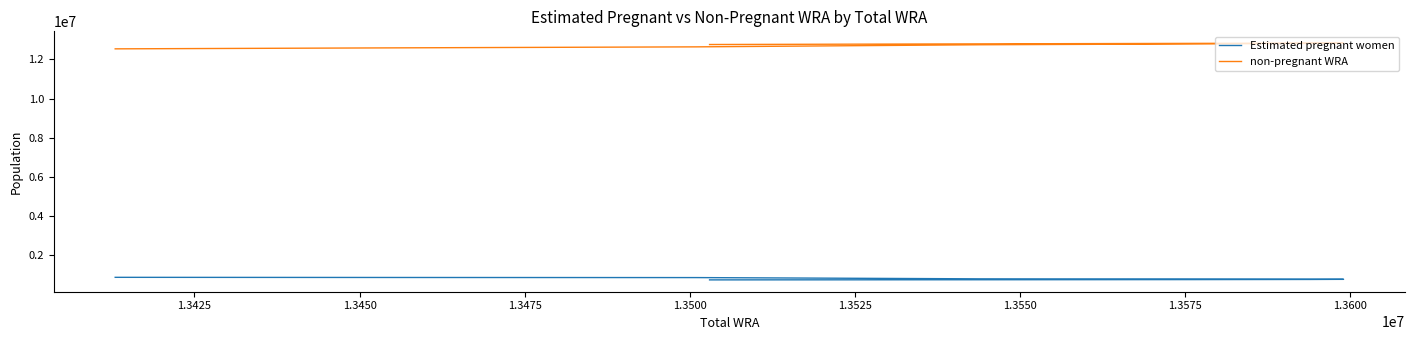

The value of Estimated pregnant women at 1.3425 is 514925.2. True or false?

False